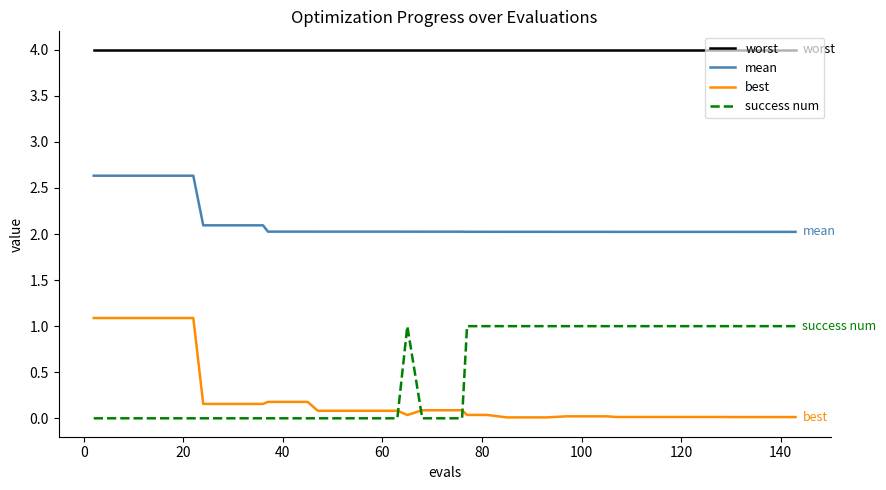

What is the maximum value for mean?

2.6